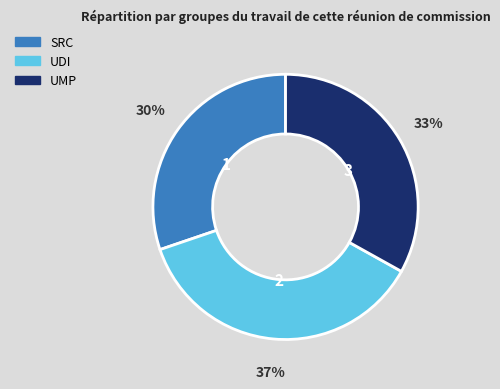

To the nearest percent, what is the average slice percentage?

33%